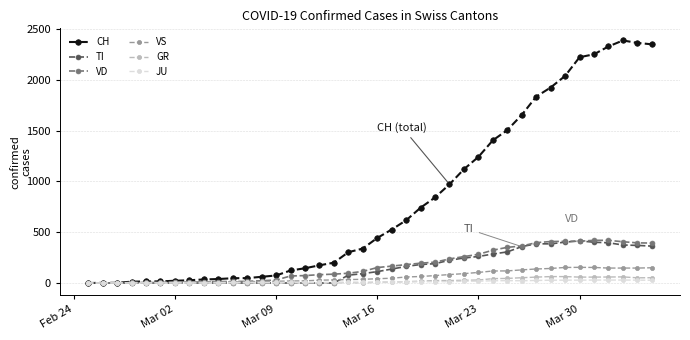

Which series has the widest spread of values?

CH